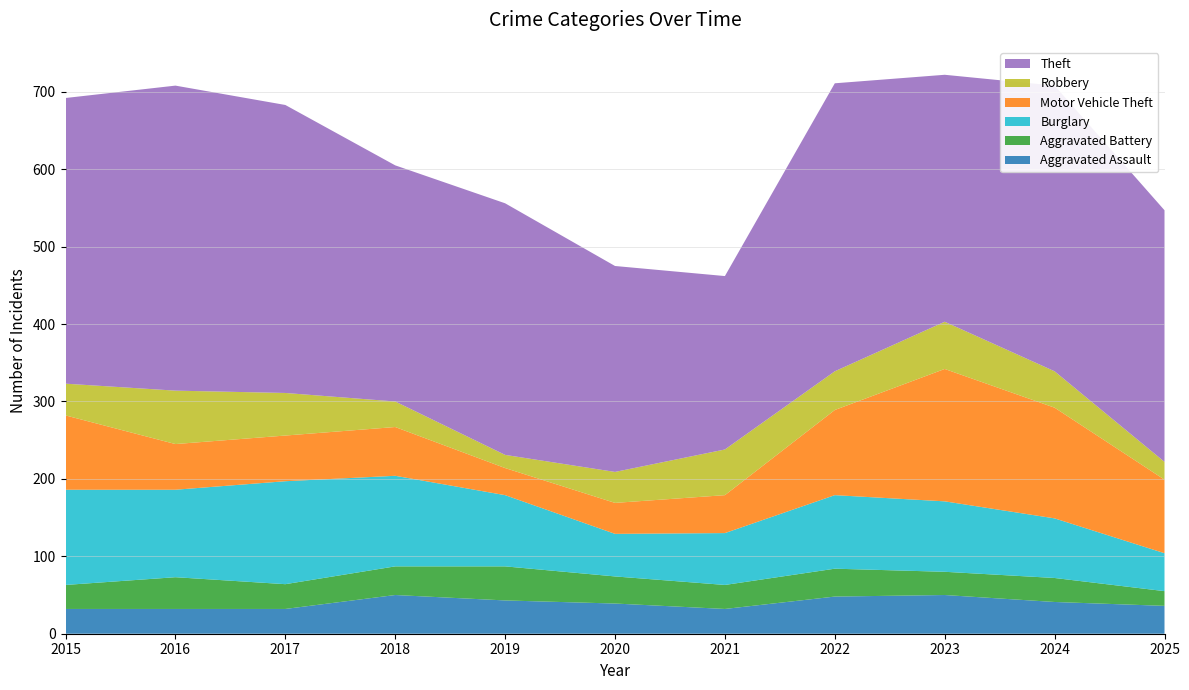

Reading left to right, what are all the values shown in this chart?

Aggravated Assault: 2015=32	2016=32	2017=32	2018=50	2019=43	2020=39	2021=32	2022=48	2023=50	2024=41	2025=36
Aggravated Battery: 2015=31	2016=41	2017=32	2018=37	2019=44	2020=35	2021=31	2022=36	2023=30	2024=31	2025=19
Burglary: 2015=123	2016=113	2017=133	2018=117	2019=92	2020=55	2021=67	2022=95	2023=91	2024=77	2025=49
Motor Vehicle Theft: 2015=96	2016=59	2017=59	2018=63	2019=35	2020=40	2021=49	2022=110	2023=171	2024=143	2025=95
Robbery: 2015=41	2016=69	2017=55	2018=33	2019=17	2020=40	2021=59	2022=50	2023=61	2024=47	2025=23
Theft: 2015=369	2016=394	2017=372	2018=305	2019=325	2020=266	2021=224	2022=372	2023=319	2024=369	2025=325